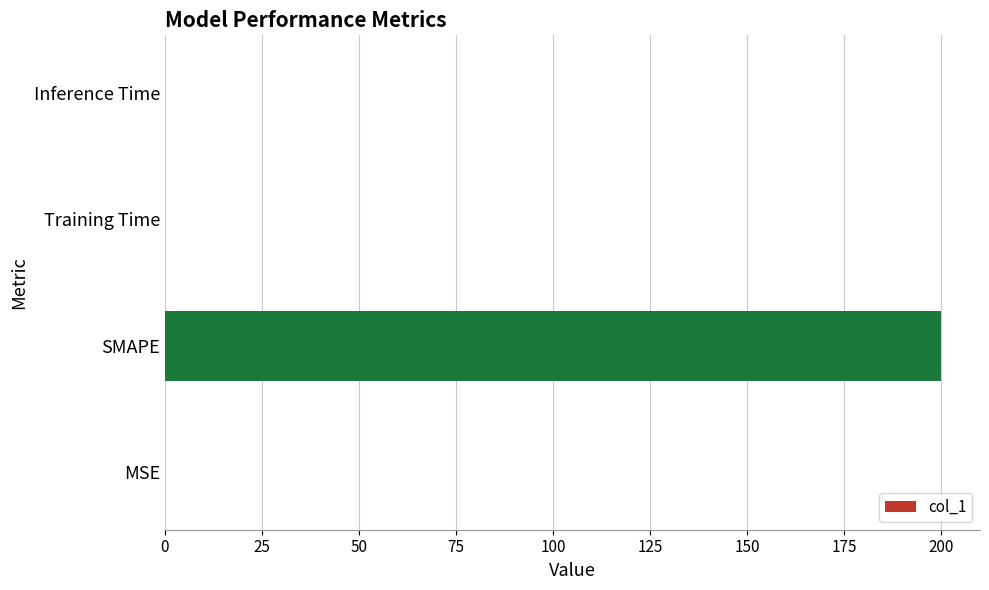

Between MSE and SMAPE, which is larger?

SMAPE